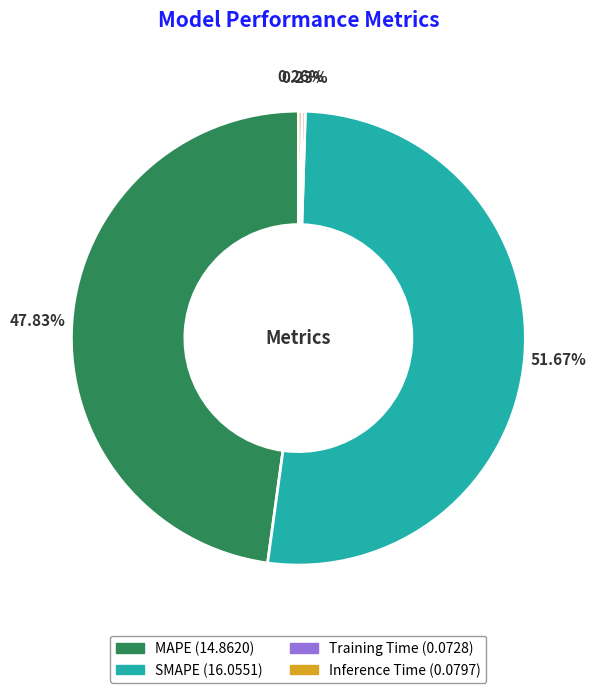

Does SMAPE represent more than half of the total?

Yes